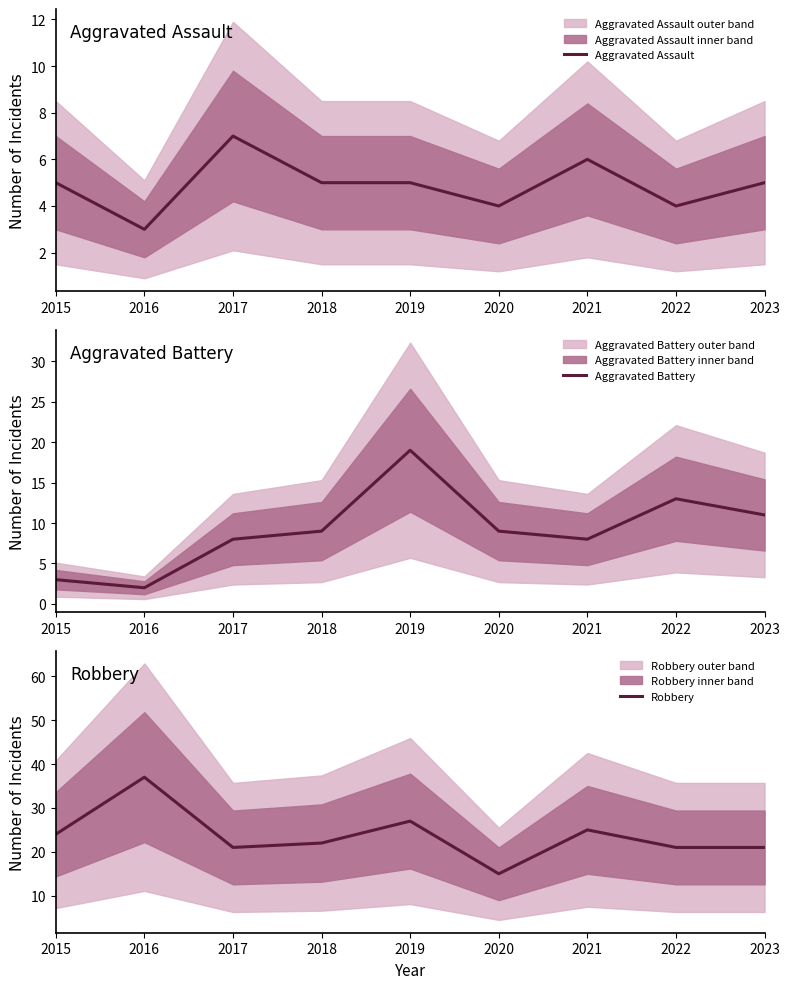

True or false: Aggravated Battery has more than 1 interior local peaks.

True